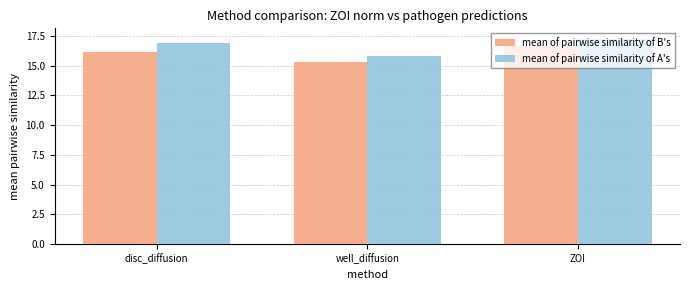

What is the difference between the maximum and minimum values in the mean of pairwise similarity of A's series?

1.4